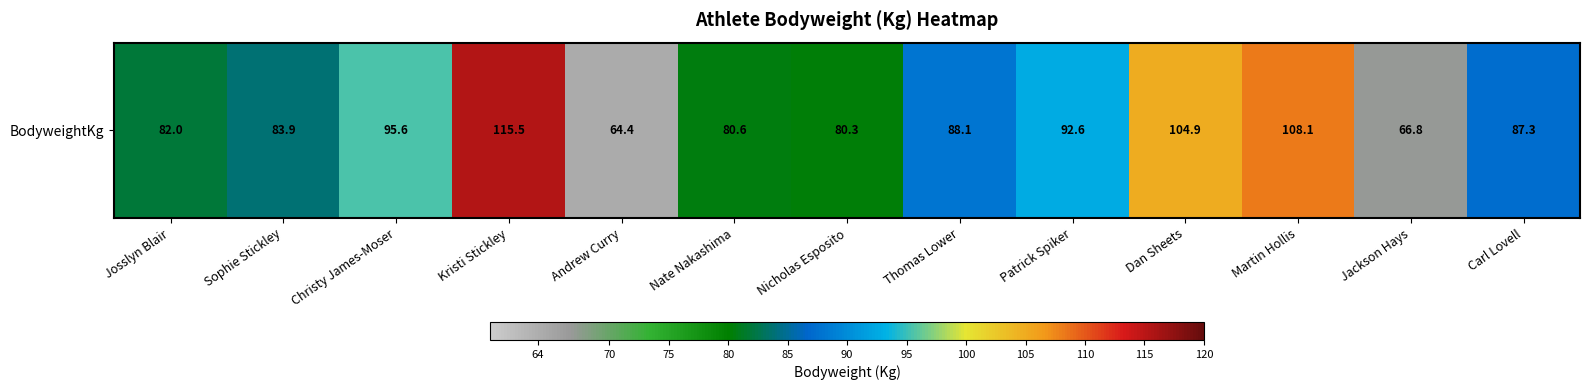

Reading right to left, transcribe all the data shown in this chart.

87.3	66.8	108.1	104.9	92.6	88.1	80.3	80.6	64.4	115.5	95.6	83.9	82.0